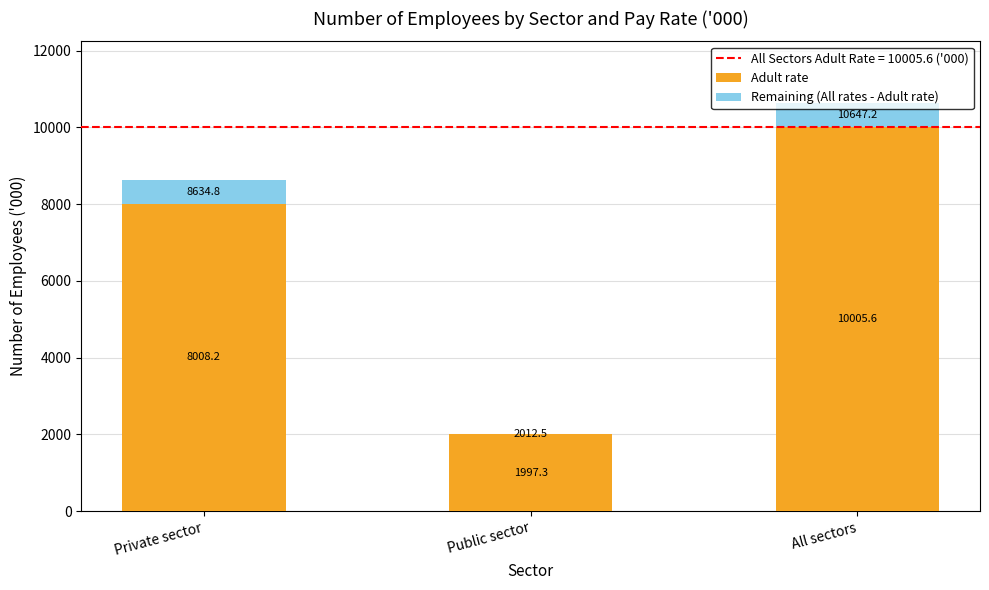

Where does the Adult rate series first go above 8008?

Private sector